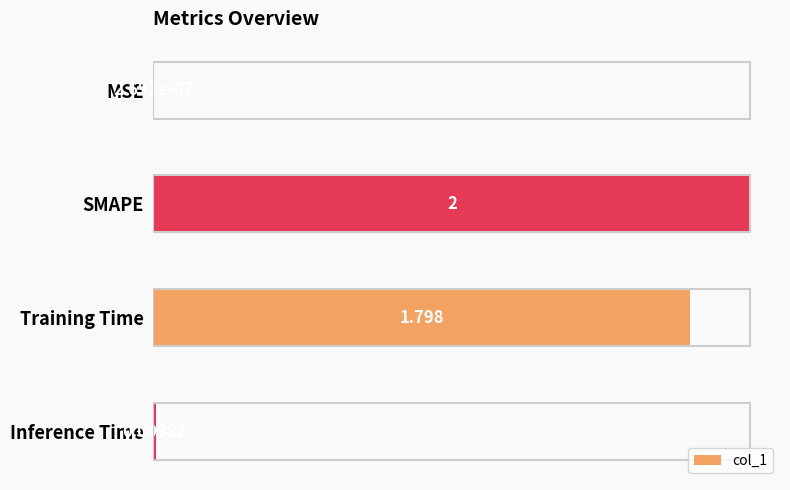

At which category does the chart reach its peak across all series?

SMAPE